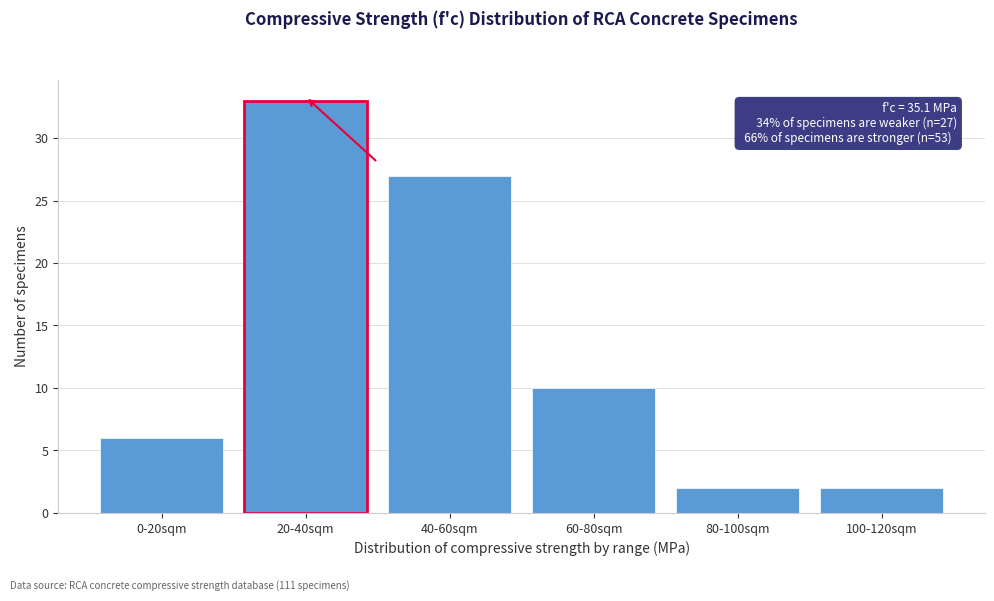

Reading left to right, list all the values displayed in this chart.

0-20sqm=6	20-40sqm=33	40-60sqm=27	60-80sqm=10	80-100sqm=2	100-120sqm=2